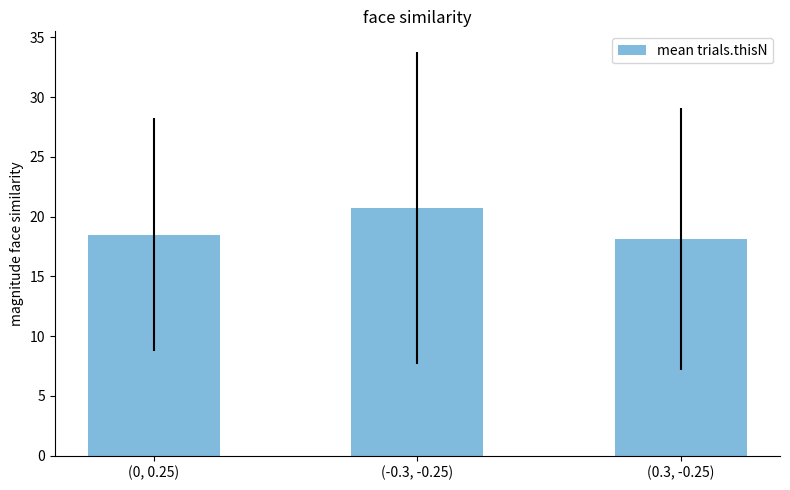

What is the label of the 2nd bar from the right?

(-0.3, -0.25)